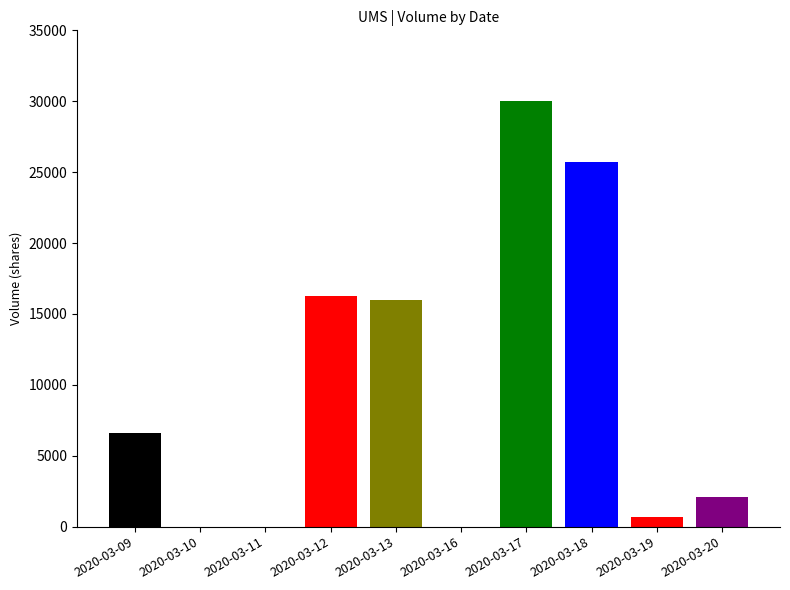

What is the greatest value displayed?

30000